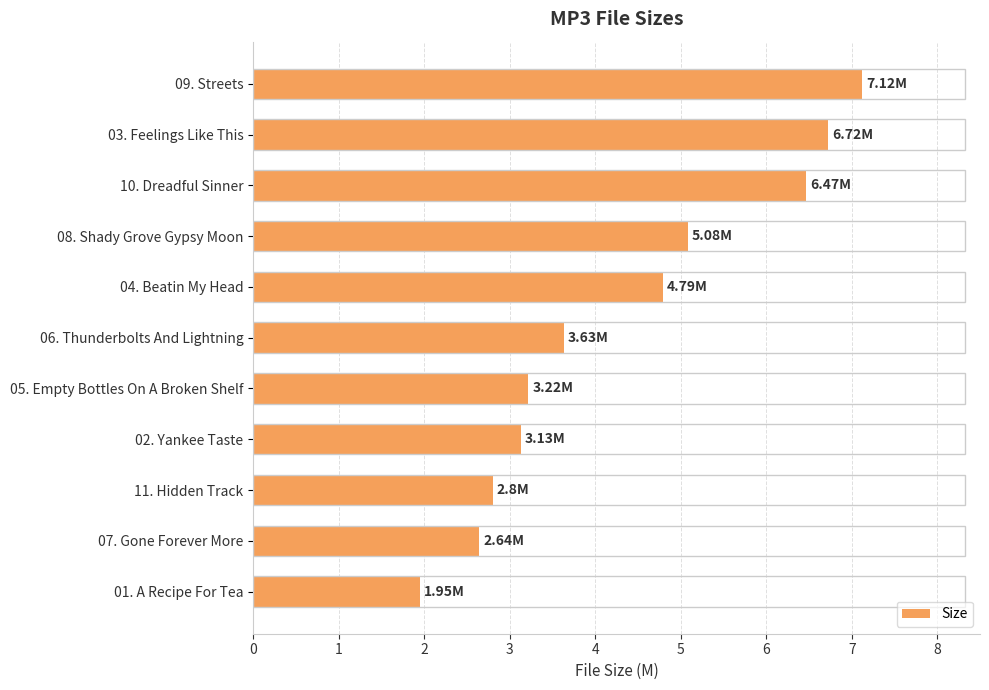

What is the ratio of the value at 07. Gone Forever More to the value at 09. Streets?

0.4